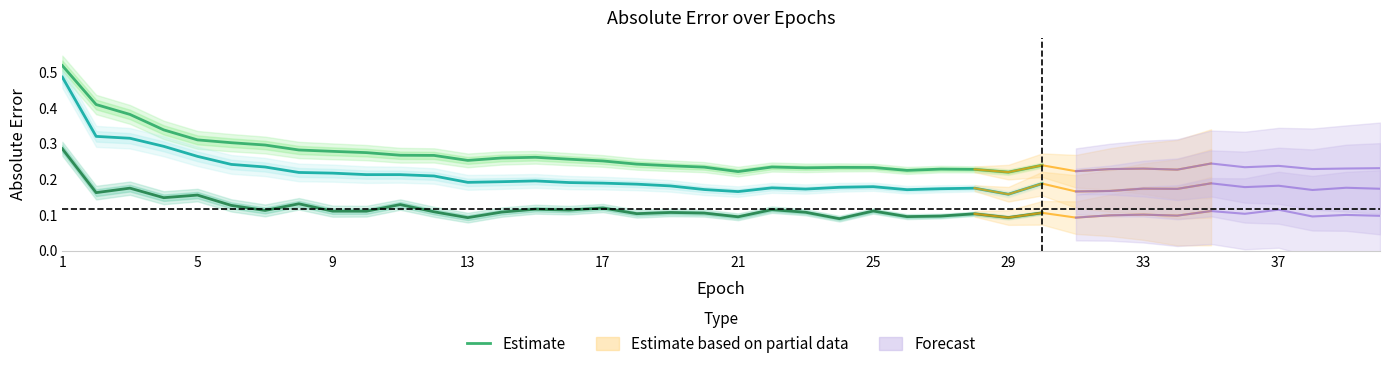

What is the difference between the maximum and second lowest values?

0.3